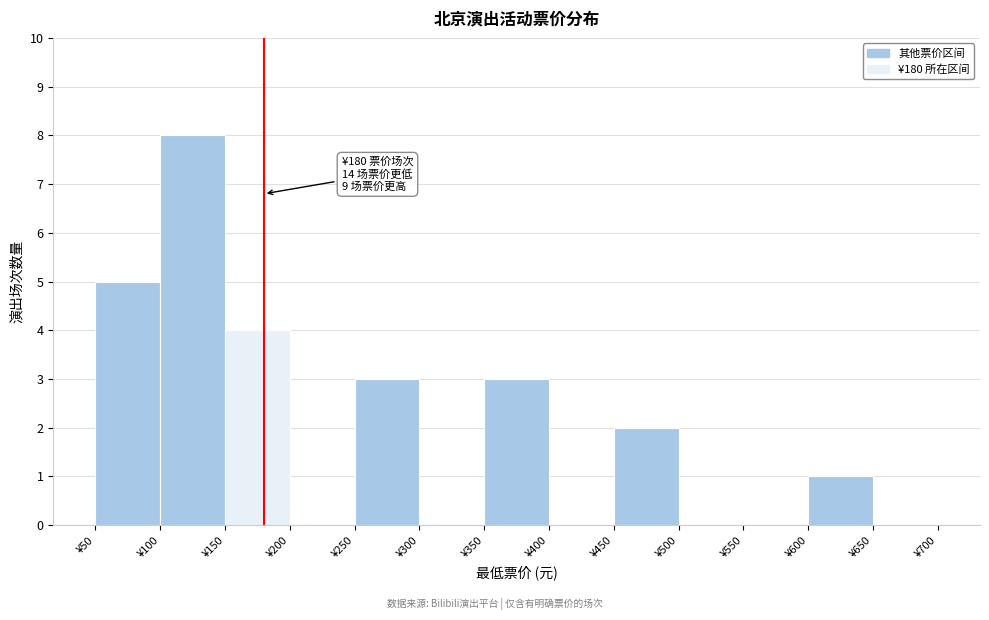

Over which range of the x-axis is the bar tallest?

100 to 150